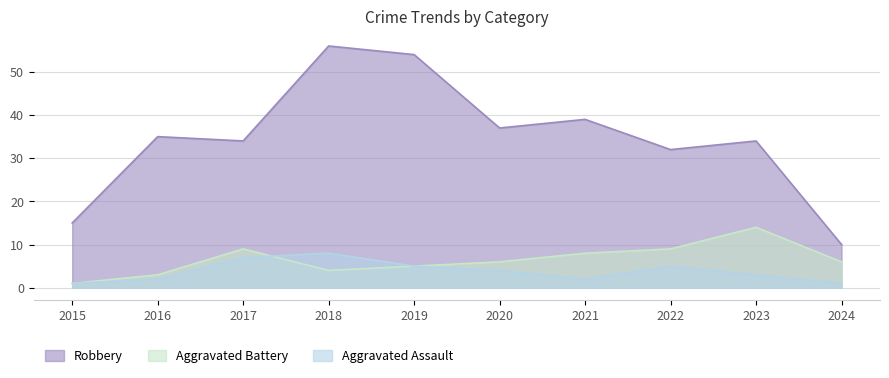

How many distinct data groups are displayed?

3